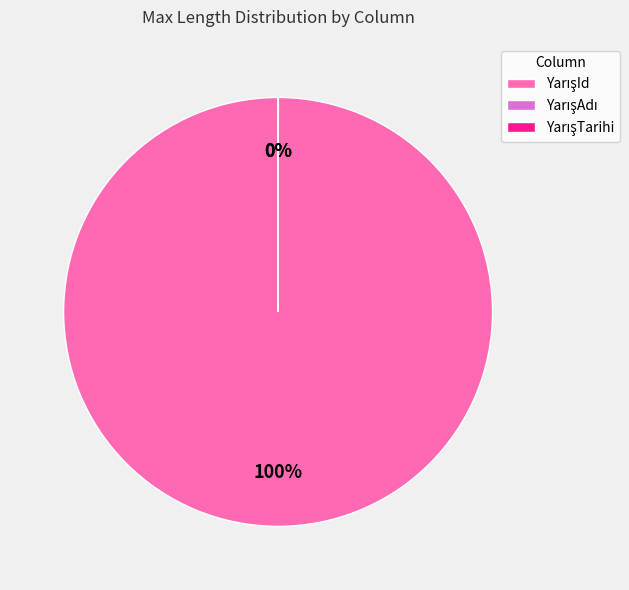

To the nearest percent, what is the difference between the largest and smallest slice percentages?

100%